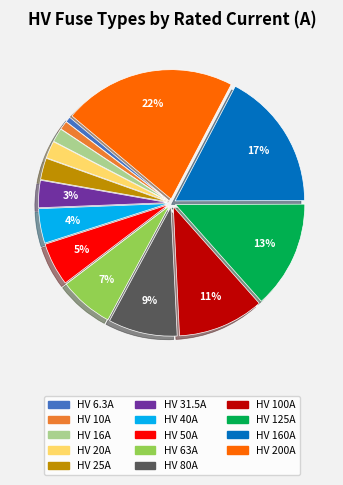

Which slice is the largest?

HV 200A